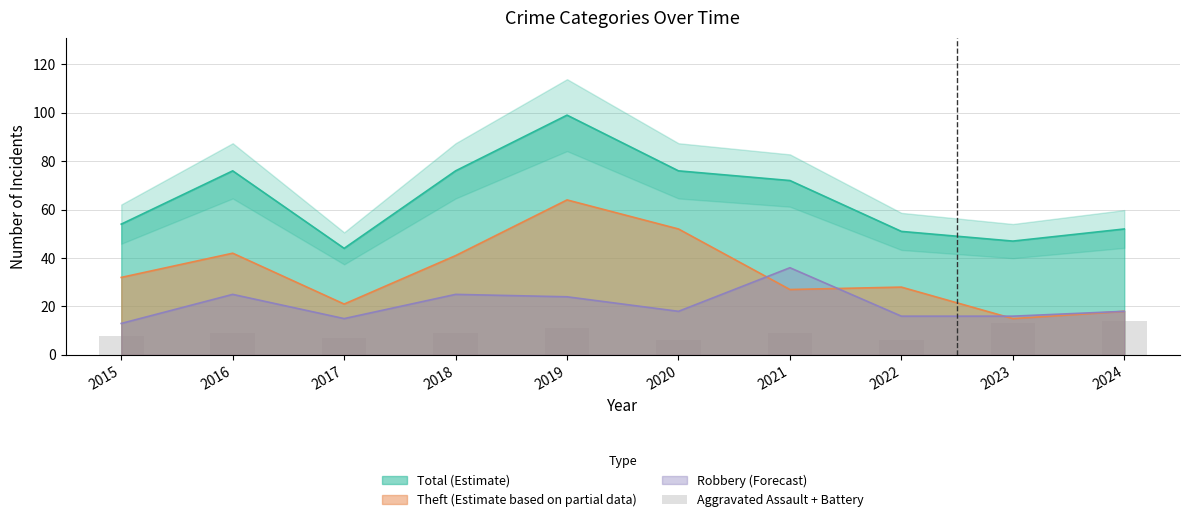

Reading right to left, list all the values displayed in this chart.

14	13	6	9	6	11	9	7	9	8